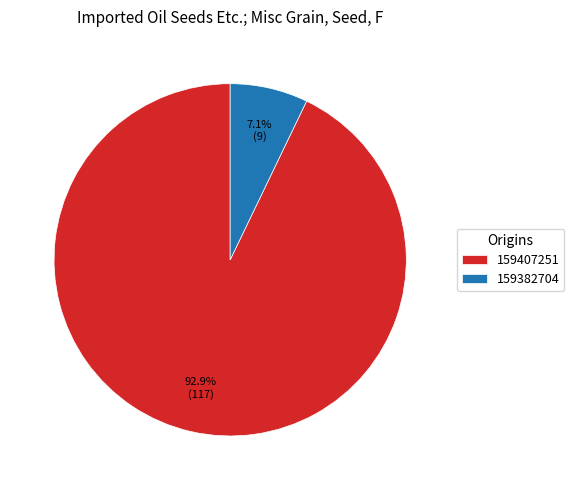

Which category has the smallest portion of the pie?

159382704